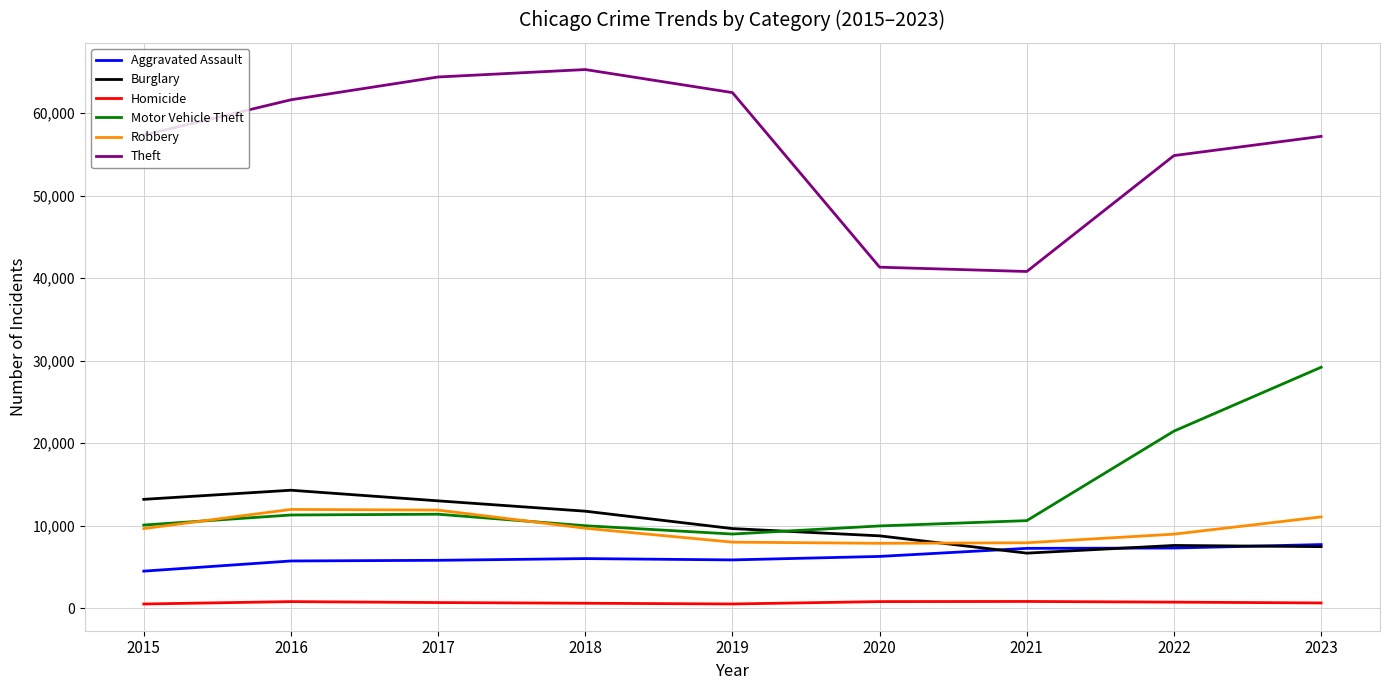

What is the smallest value displayed?

496